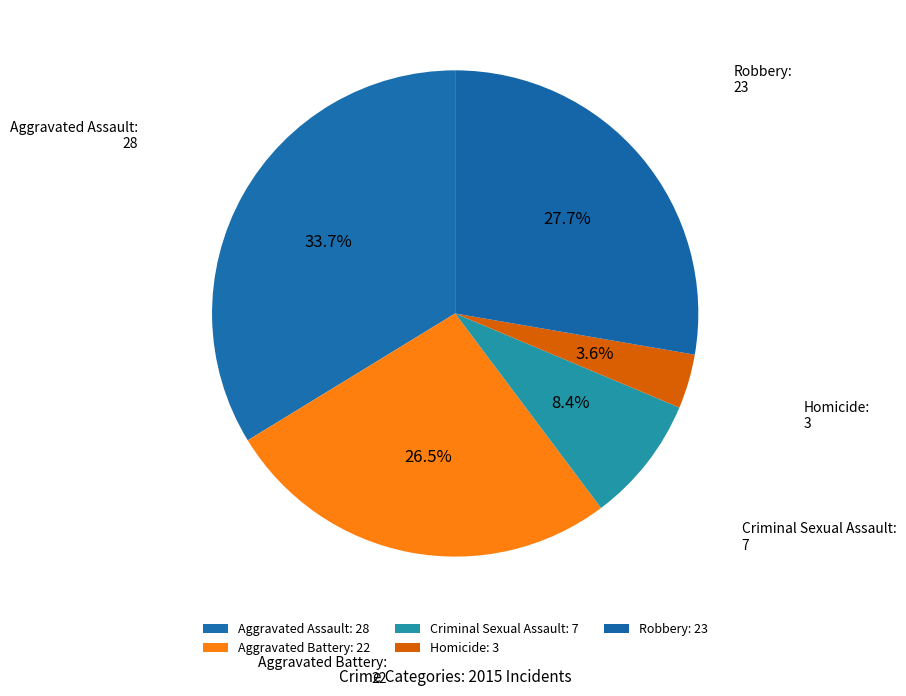

Does any single category account for the majority?

No